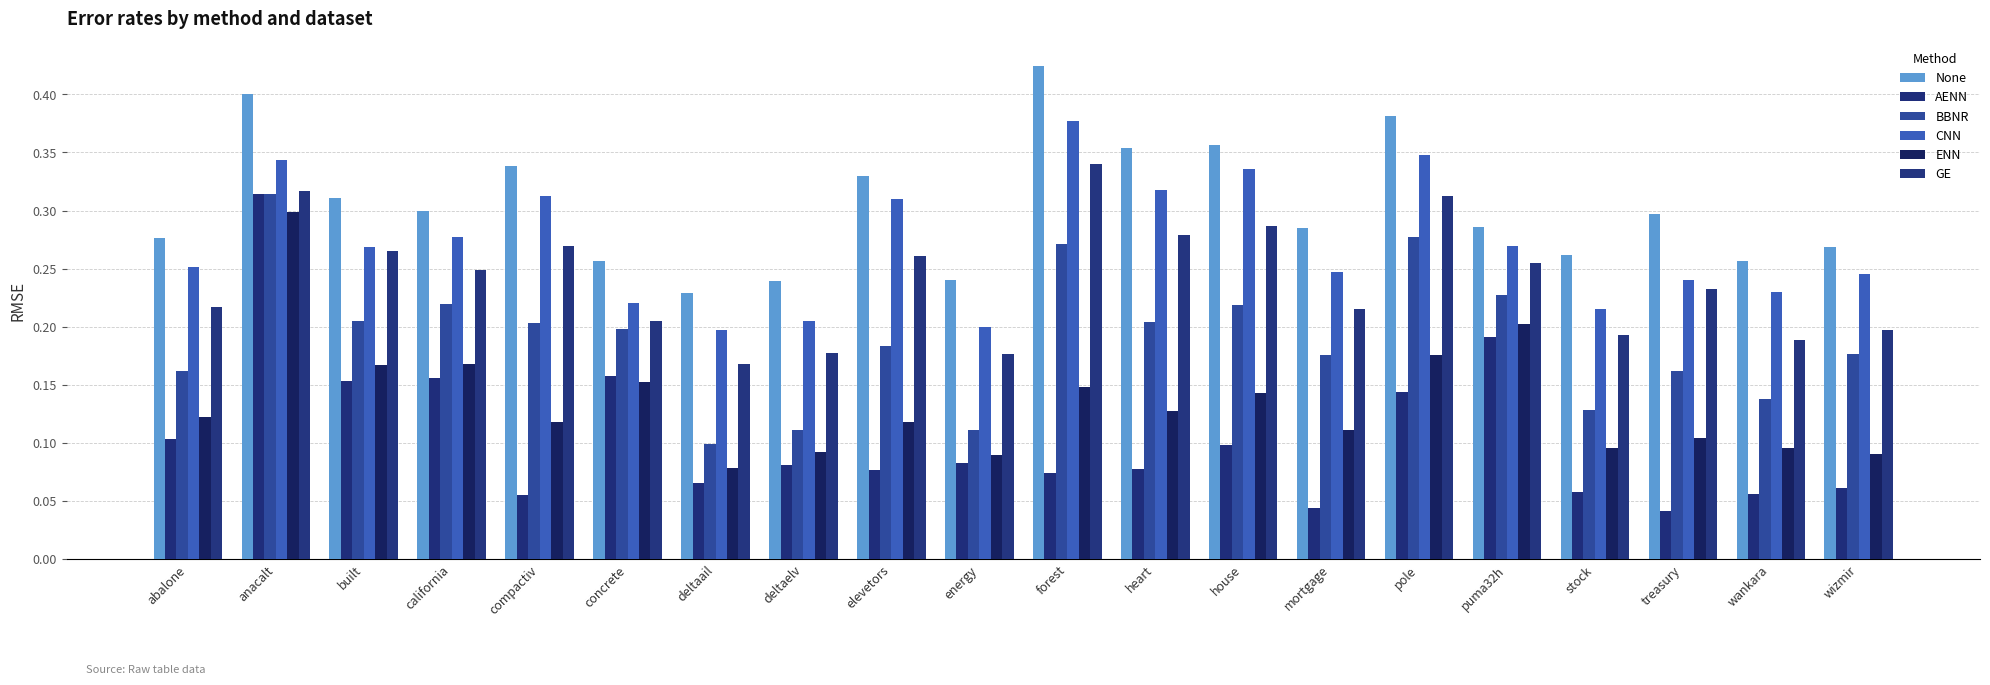

List the labels in order of BBNR value, smallest first.

deltaail, deltaelv, energy, stock, wankara, abalone, treasury, mortgage, wizmir, elevetors, concrete, compactiv, heart, built, house, california, puma32h, forest, pole, anacalt